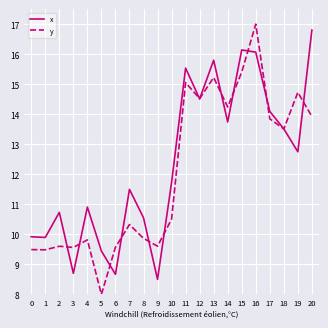

How many series are shown in this chart?

2